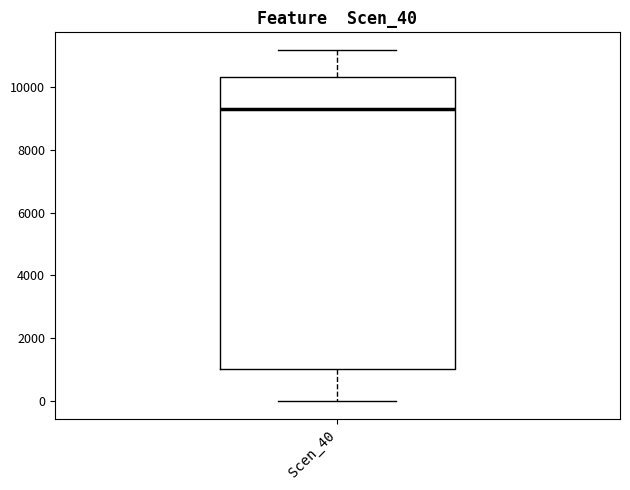

Transcribe this box plot: give where the median line is, the range the box spans, and where the two whiskers end, as read against the y-axis. The values are not printed on the chart, so give them approximately, as read against the axis.

median 9200, box 1000 to 10400, whiskers 0 to 11200